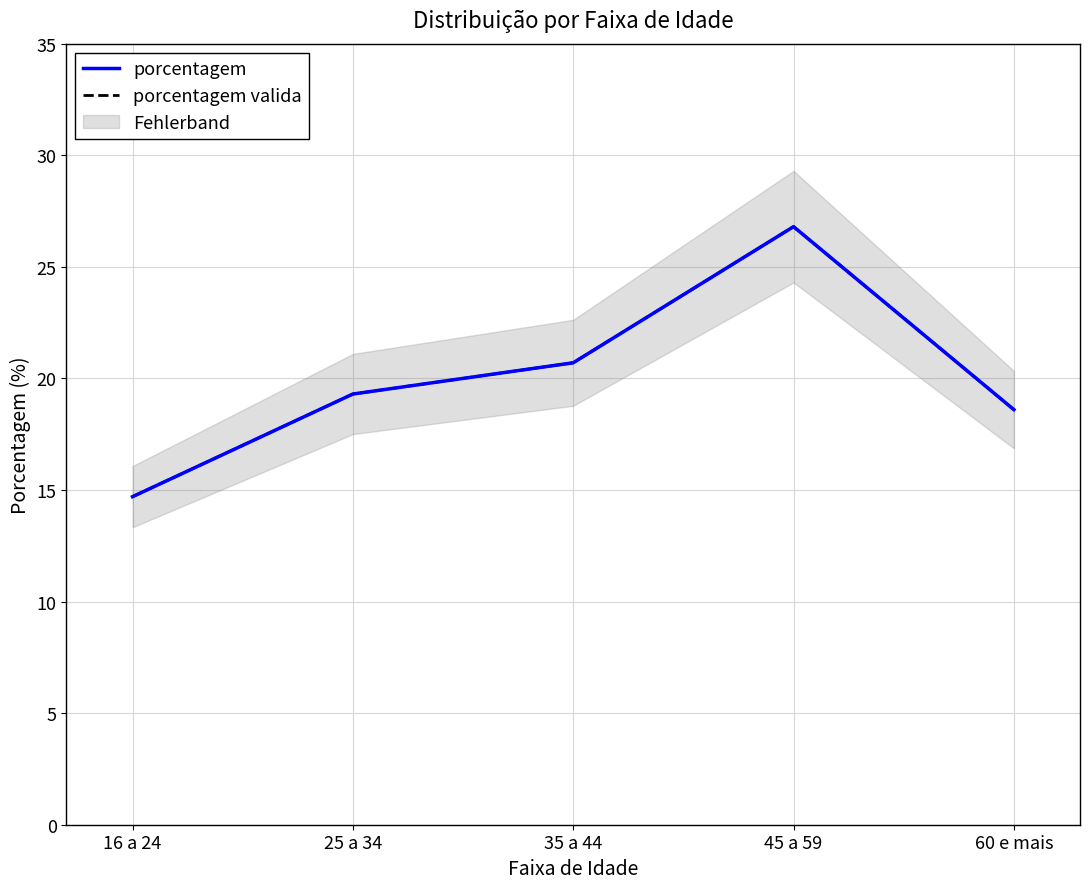

True or false: porcentagem valida has a value of 12.8 at 60 e mais.

False